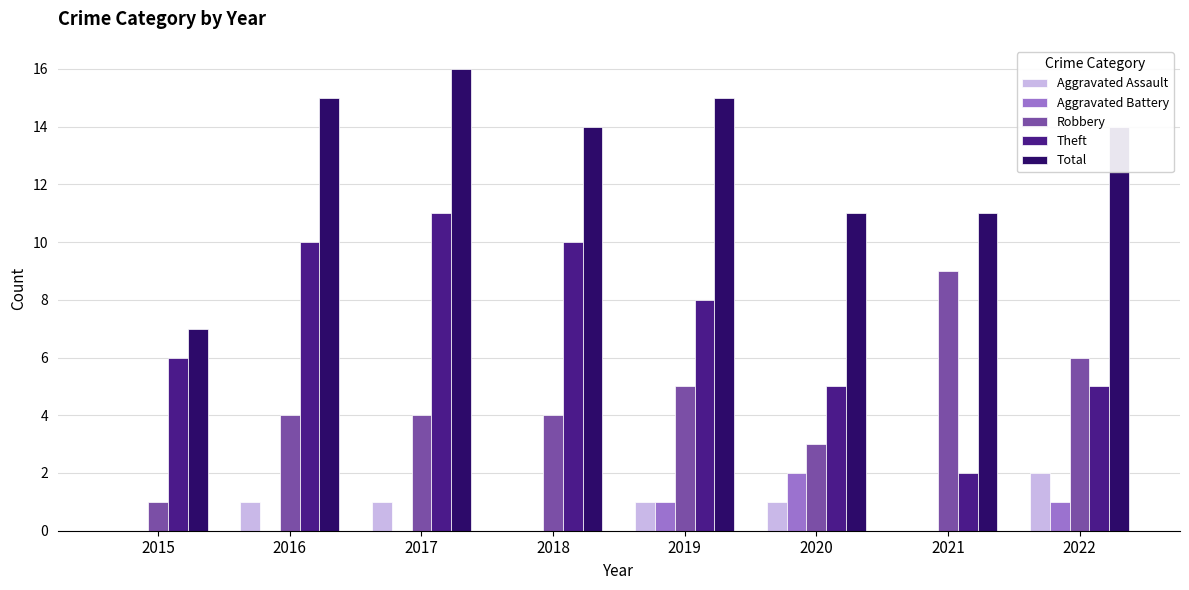

Reading right to left, what are all the values shown in this chart?

Aggravated Assault: 2022=2	2021=0	2020=1	2019=1	2018=0	2017=1	2016=1	2015=0
Aggravated Battery: 2022=1	2021=0	2020=2	2019=1	2018=0	2017=0	2016=0	2015=0
Robbery: 2022=6	2021=9	2020=3	2019=5	2018=4	2017=4	2016=4	2015=1
Theft: 2022=5	2021=2	2020=5	2019=8	2018=10	2017=11	2016=10	2015=6
Total: 2022=14	2021=11	2020=11	2019=15	2018=14	2017=16	2016=15	2015=7